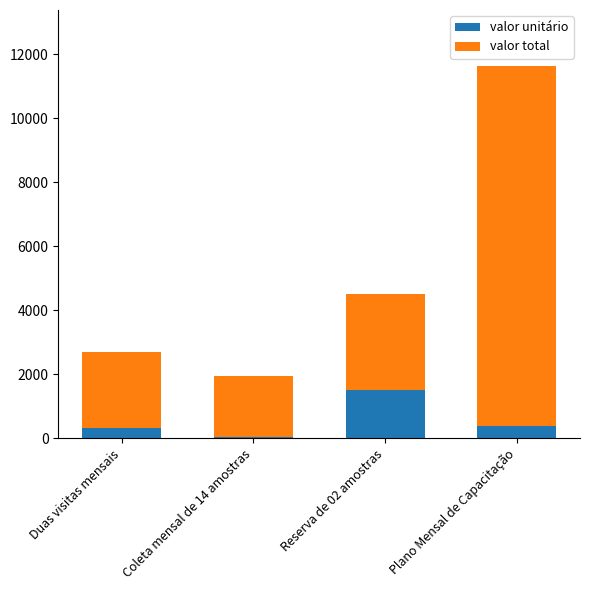

What is the total value across all series at Duas visitas mensais?

2700.0